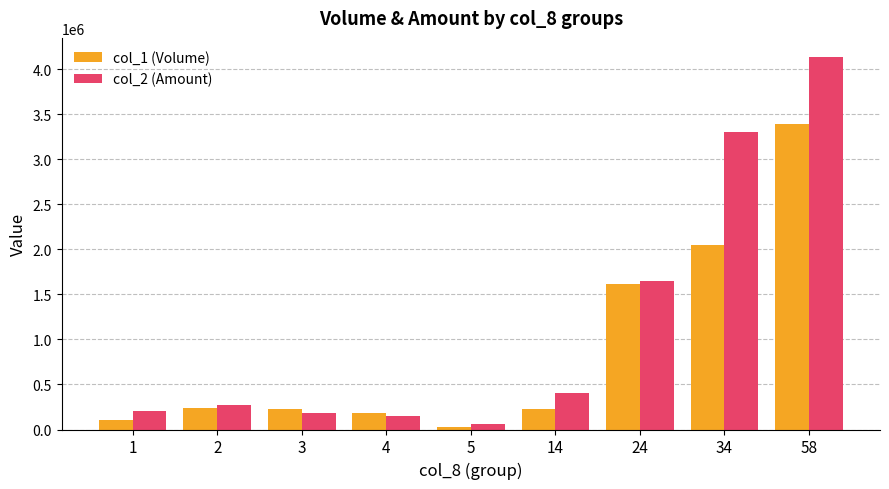

Is the value of col_1 (Volume) at 3 greater than the value of col_2 (Amount) at 34?

No